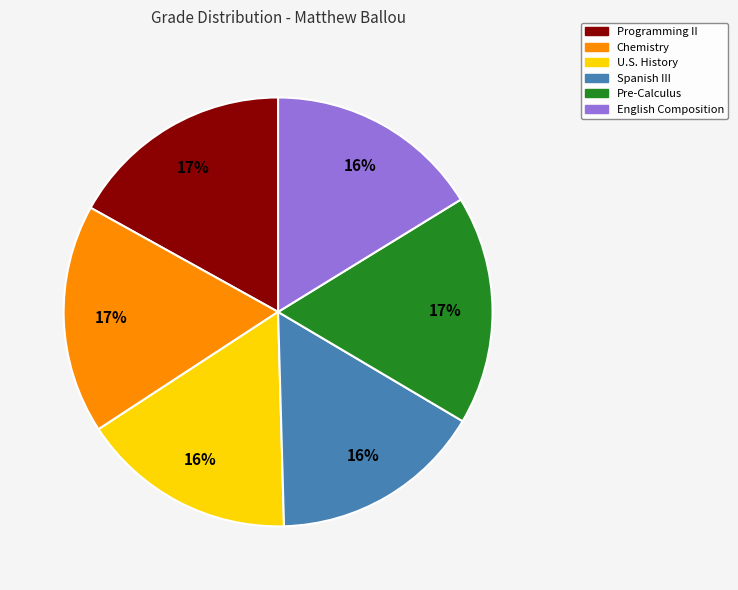

True or false: Chemistry accounts for 17% of the total.

True